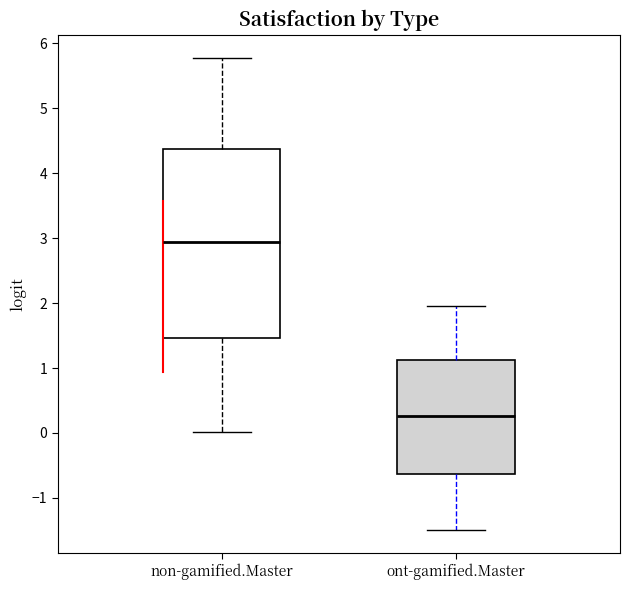

Reading left to right, read every box against the y-axis: the position of its median line, the range the box covers, and the ends of its whiskers. The values are not printed on the chart, so give them approximately, as read against the axis.

non-gamified.Master: median 2.9, box 1.5 to 4.4, whiskers 0.0 to 5.8
ont-gamified.Master: median 0.3, box -0.6 to 1.1, whiskers -1.5 to 2.0